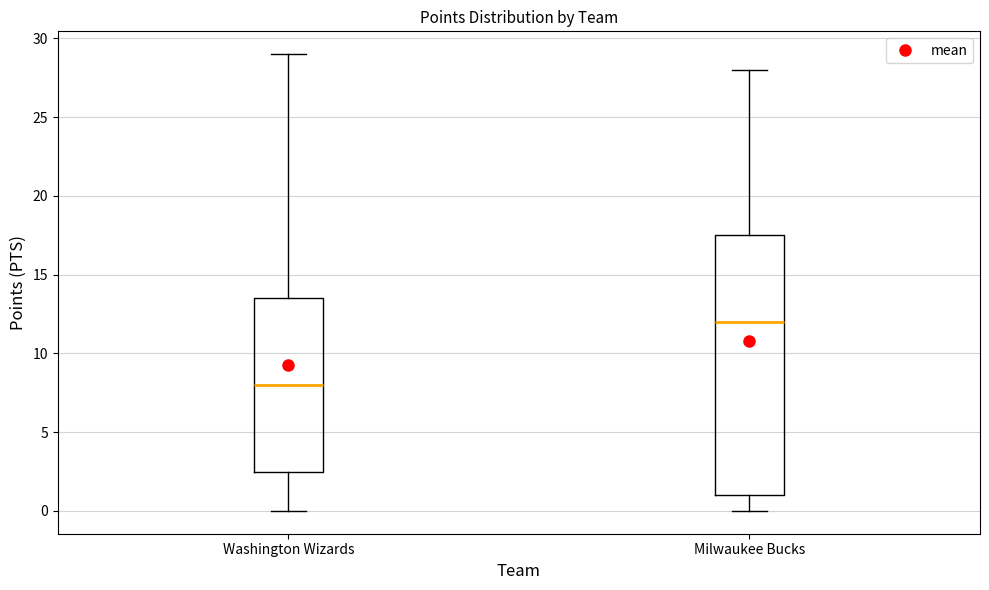

Where does the median line of the box for Washington Wizards sit on the y-axis? The values are not printed on the chart, so give them approximately, as read against the axis.

8.0